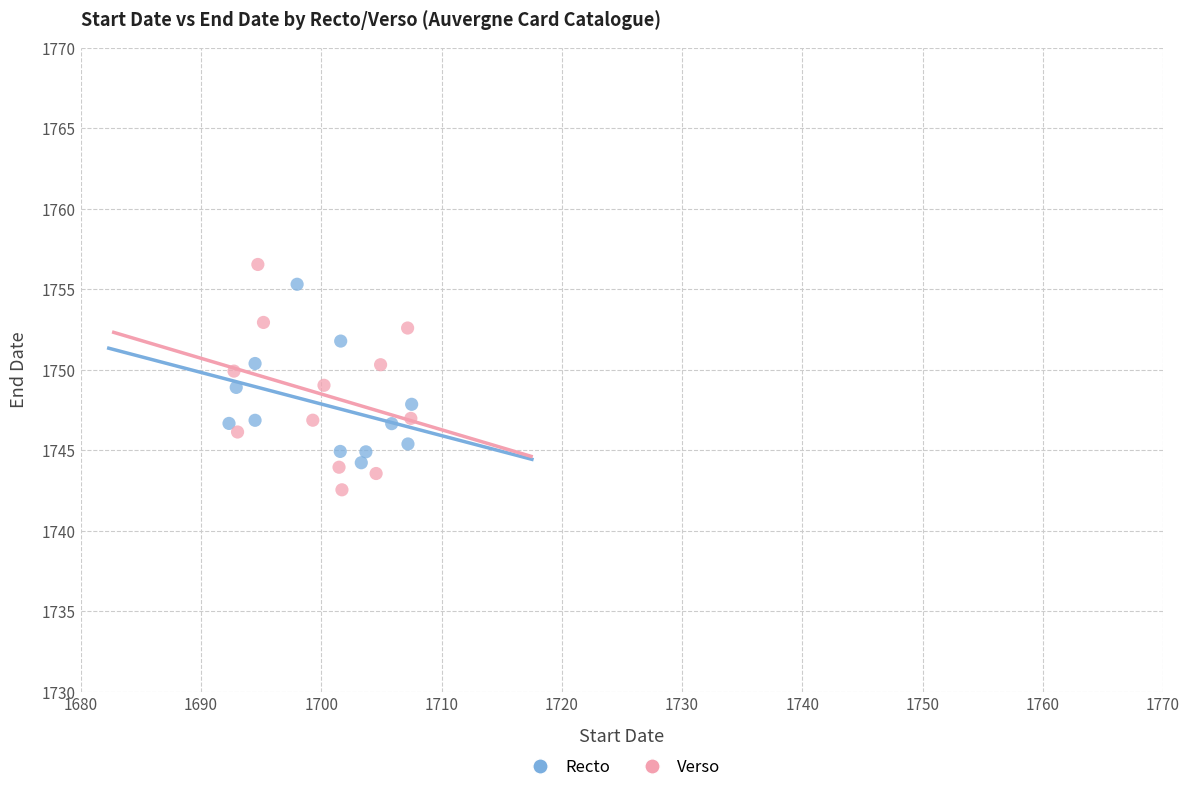

Which series reaches the minimum Y coordinate?

Verso